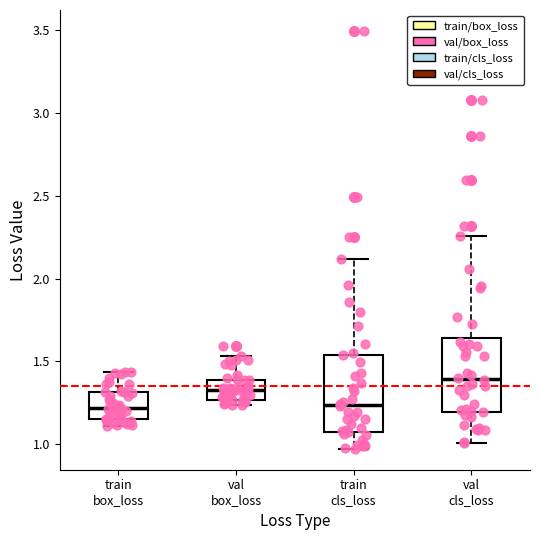

Reading left to right, transcribe this box plot: for each box, give where its median line is, the range the box spans, and where its two whiskers end, as read against the y-axis. The values are not printed on the chart, so give them approximately, as read against the axis.

train box_loss: median 1.20, box 1.15 to 1.30, whiskers 1.10 to 1.45
val box_loss: median 1.35, box 1.25 to 1.40, whiskers 1.25 (just below the box's lower edge) to 1.55
train cls_loss: median 1.25, box 1.10 to 1.55, whiskers 0.95 to 2.10
val cls_loss: median 1.40, box 1.20 to 1.65, whiskers 1.00 to 2.25